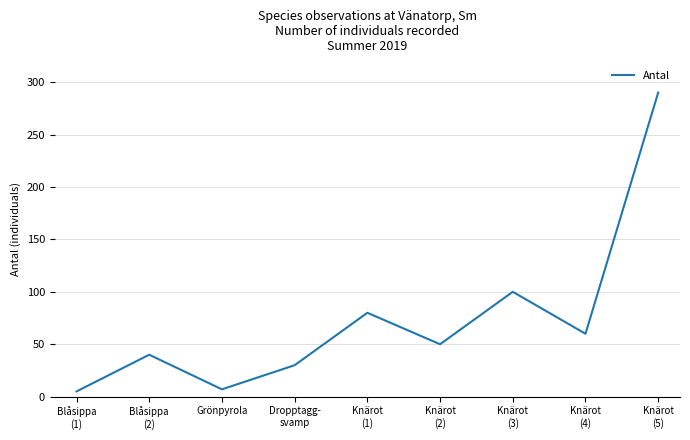

What is the maximum value shown in the chart?

290